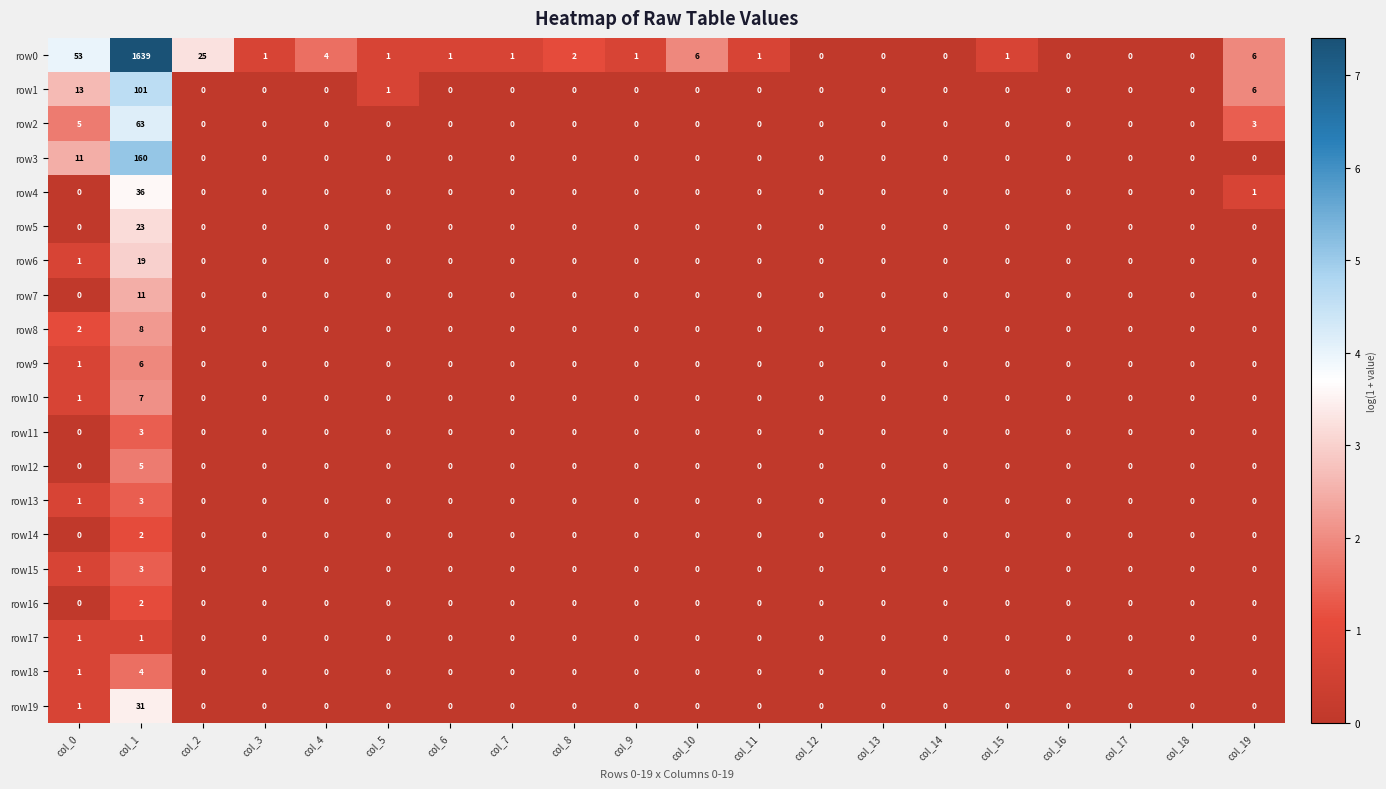

The row7 series shows 0 at col_8. True or false?

True